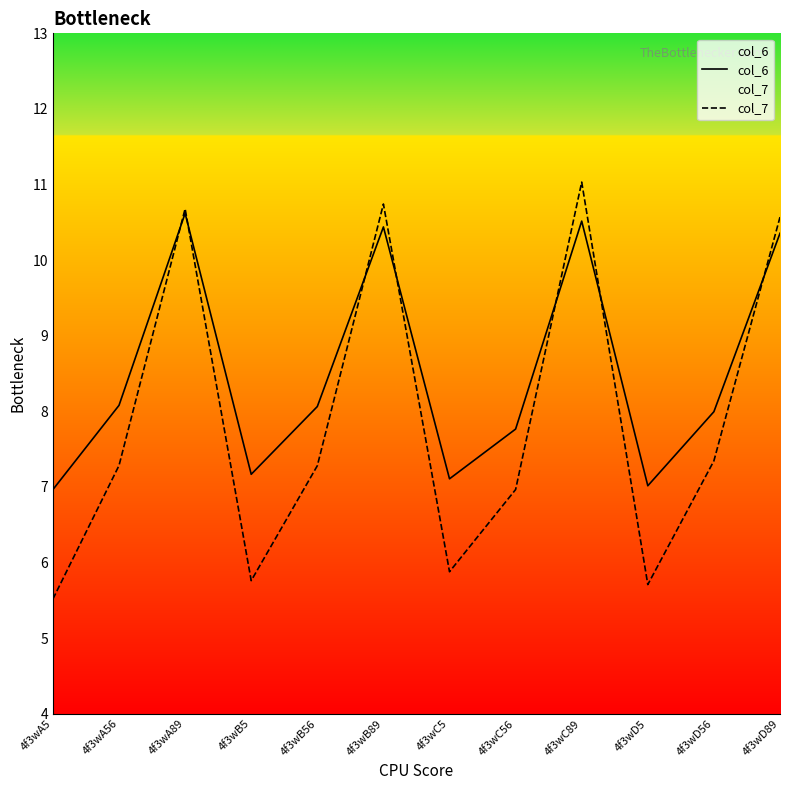

What is the maximum value shown in the chart?

11.0